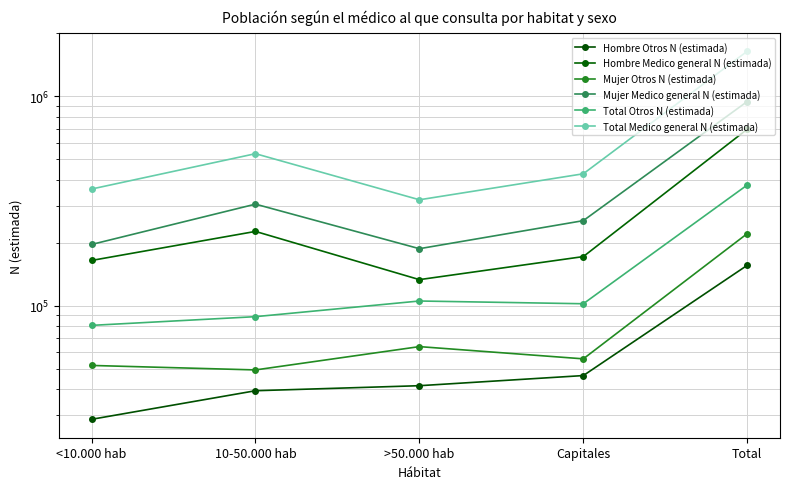

At which label is Mujer Medico general N (estimada) closest to 565305?

10-50.000 hab